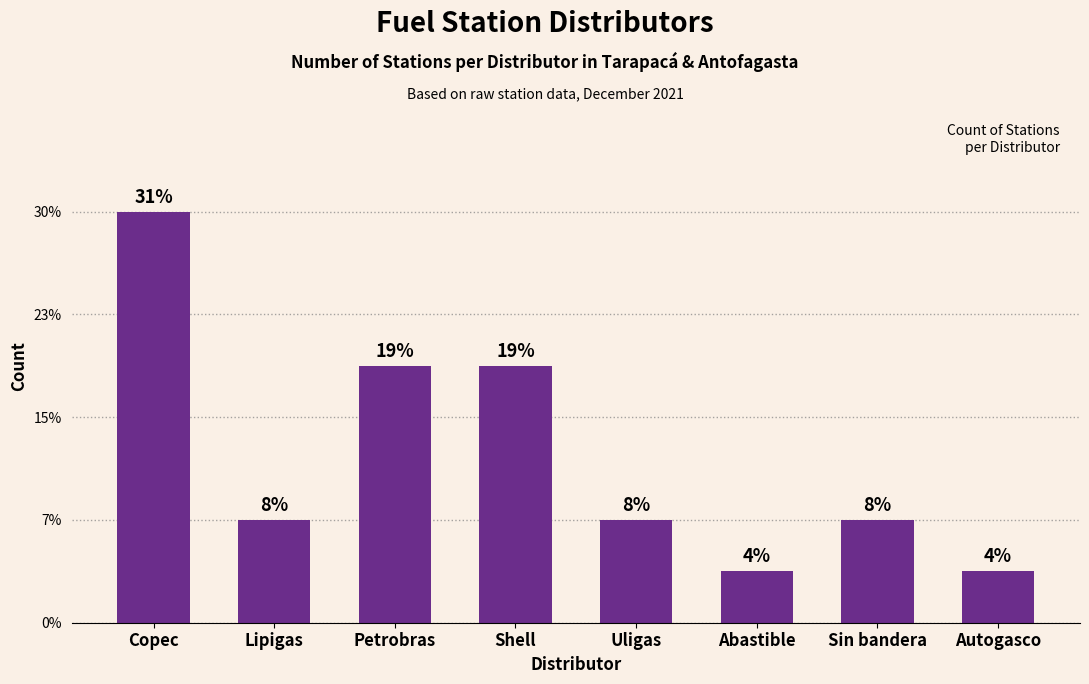

What is the difference between the second highest and second lowest values?

4